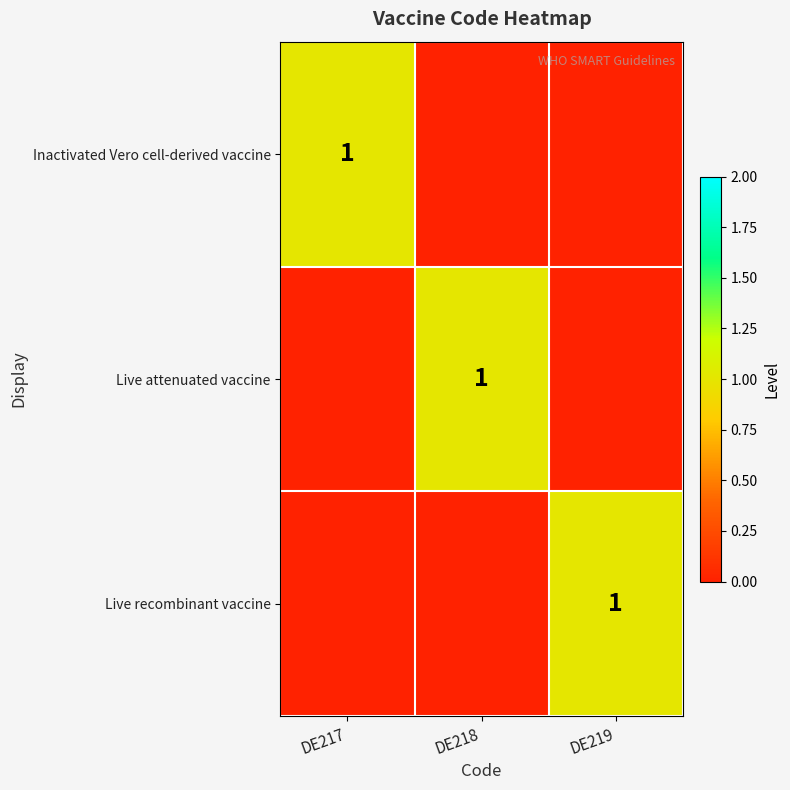

At which category is the sum across all series the highest?

DE217